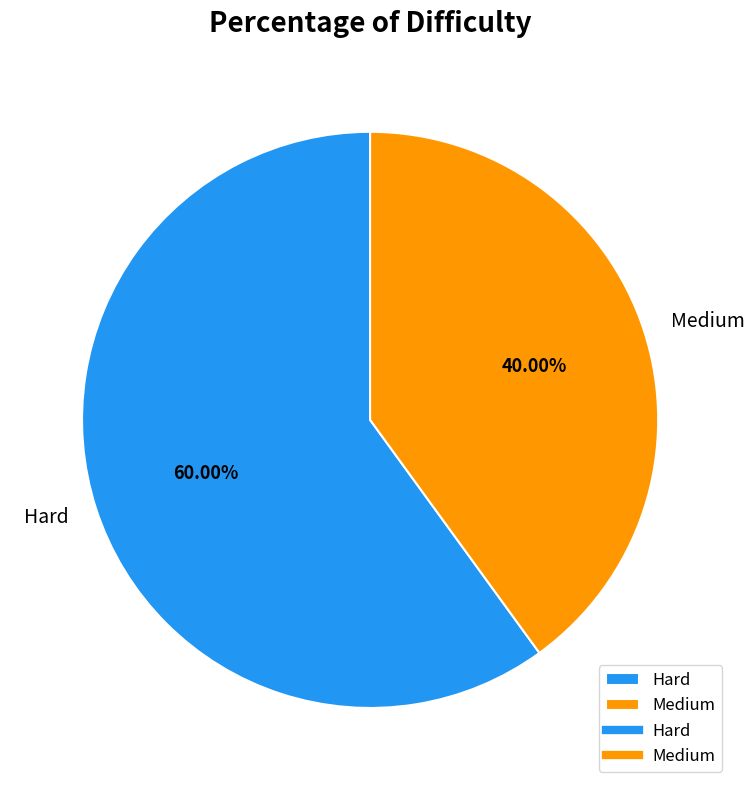

How many segments does this pie chart have?

2